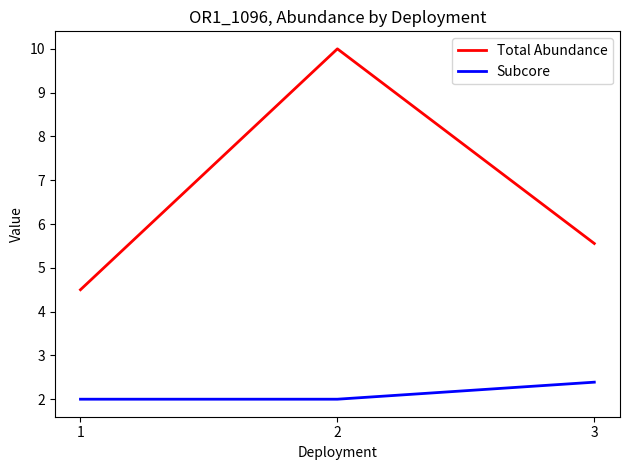

What is the sum of all Total Abundance values?

20.1